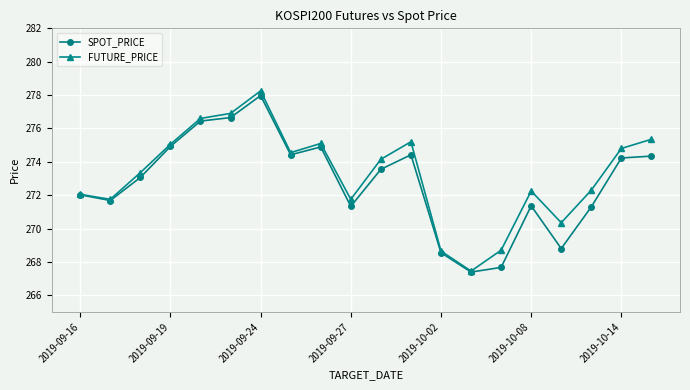

What is the difference between the maximum and minimum values in the SPOT_PRICE series?

10.6